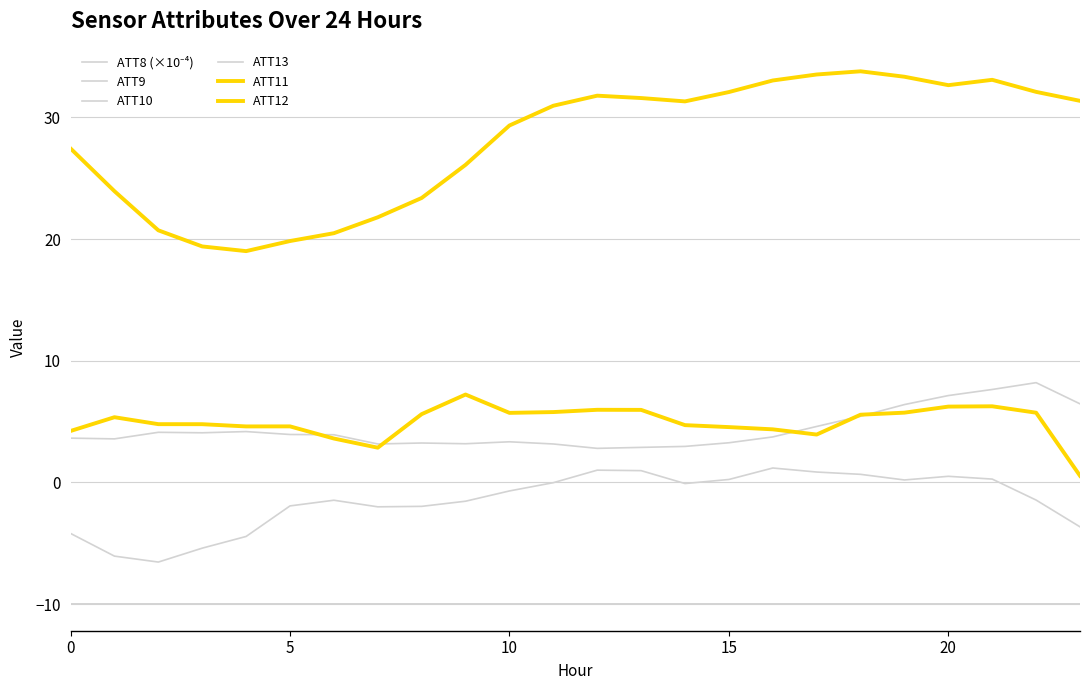

At how many categories does at least one series exceed 10?

24